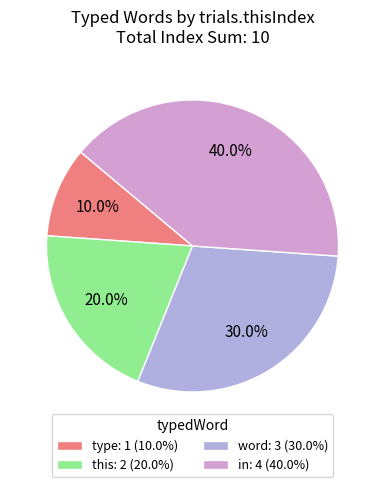

Count the number of slices in the pie.

4